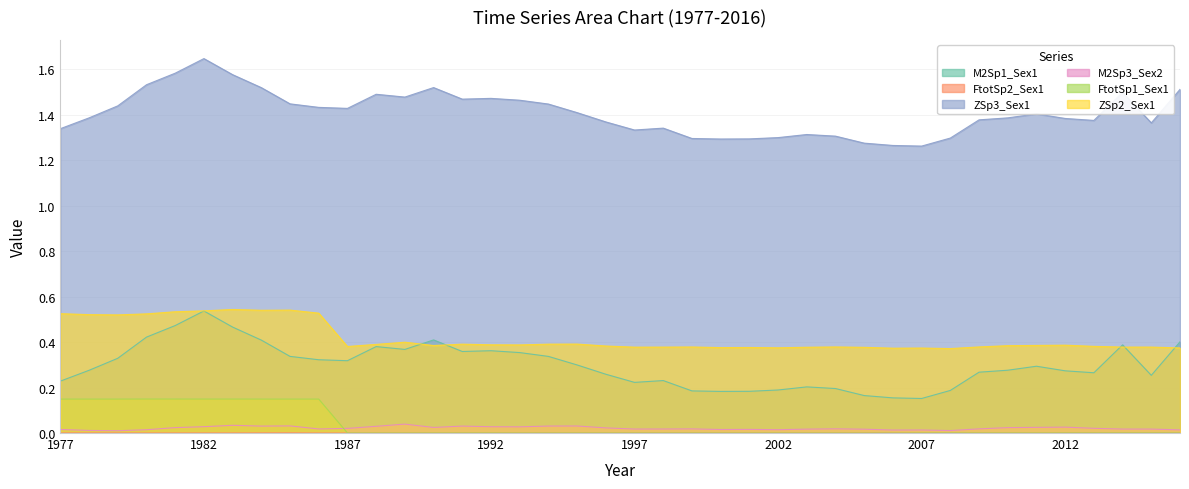

Which series changed the most between 1993 and 2008?

M2Sp1_Sex1